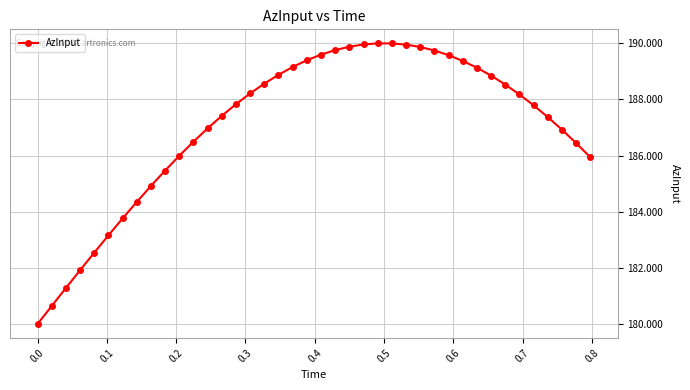

What is the difference between the maximum and second lowest values?

9.4